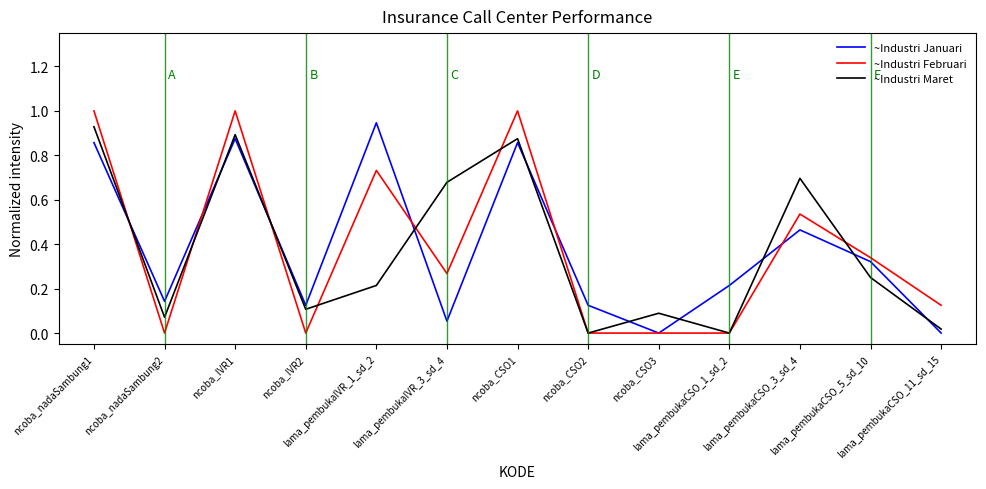

Between ncoba_IVR1 and ncoba_CSO3, which series saw the biggest shift?

~Industri Februari